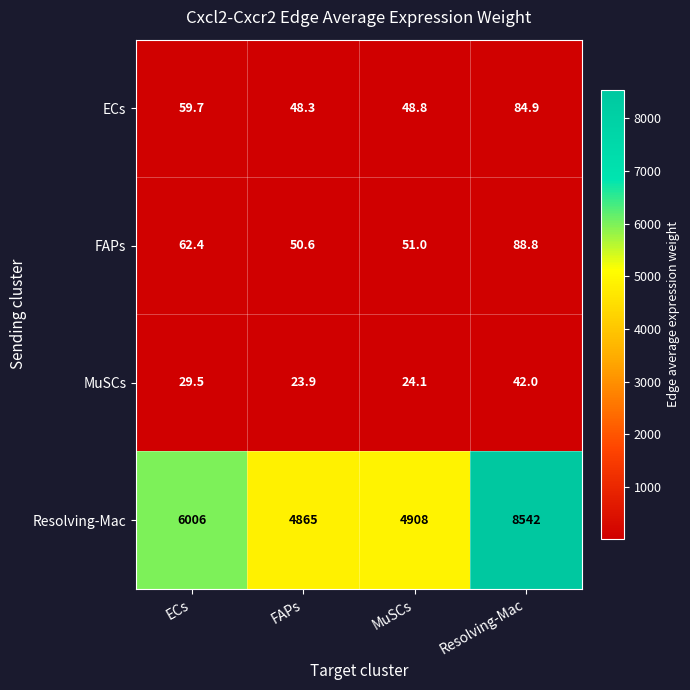

Rank the series by their maximum value, from highest to lowest.

Resolving-Mac, FAPs, ECs, MuSCs